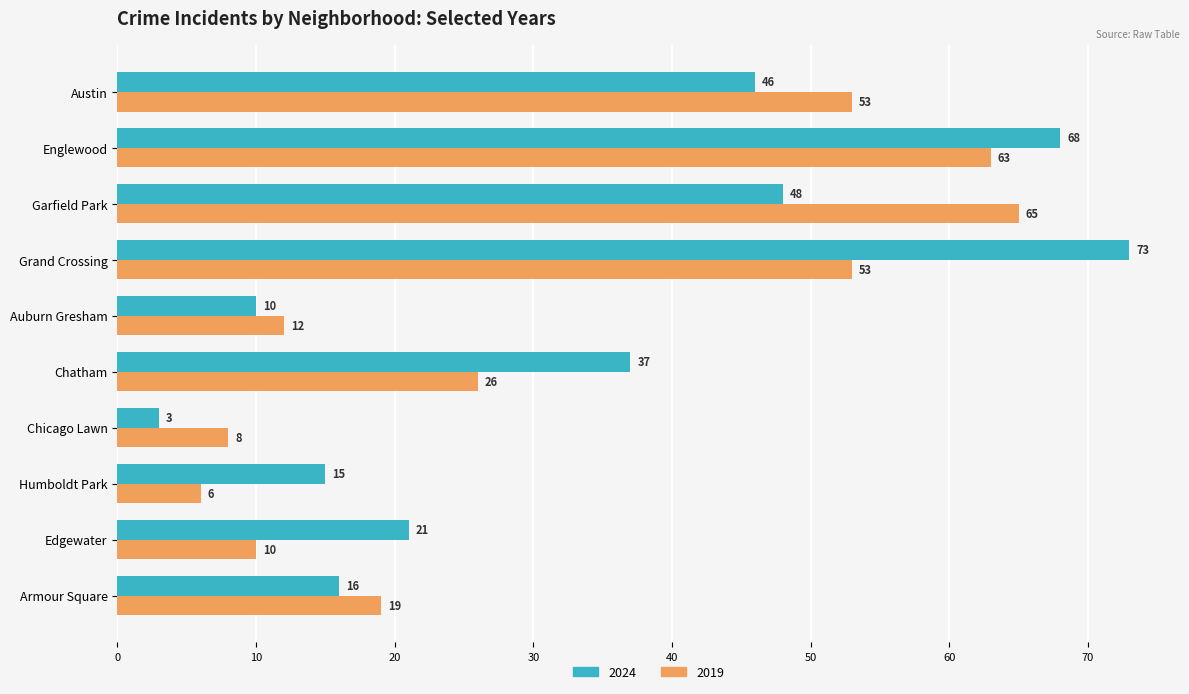

What is the total value across all series at Auburn Gresham?

22